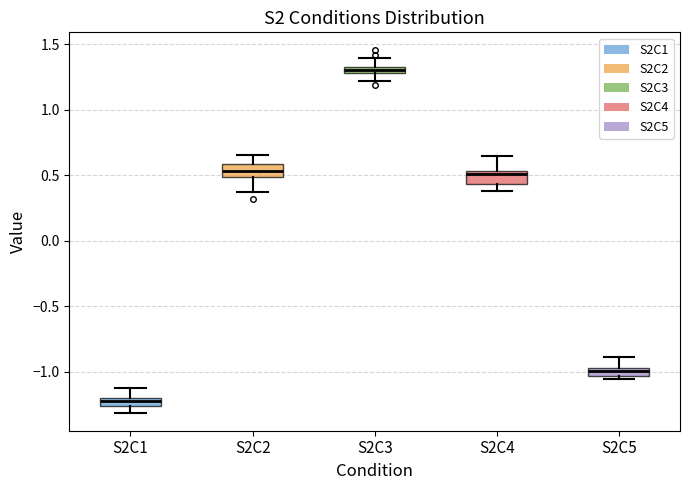

Where is the upper edge of the box for S2C5 on the y-axis? The values are not printed on the chart, so give them approximately, as read against the axis.

-0.95